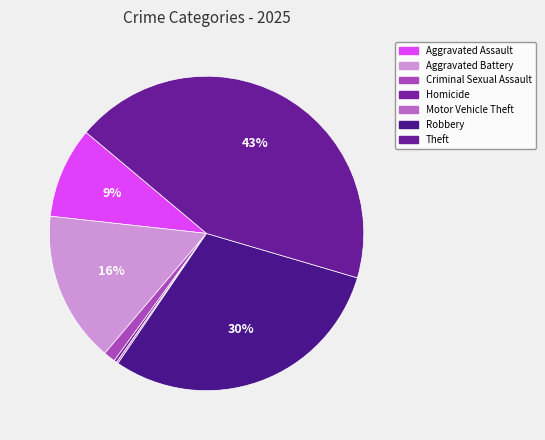

Do Theft and Motor Vehicle Theft together represent more than half of the pie?

No